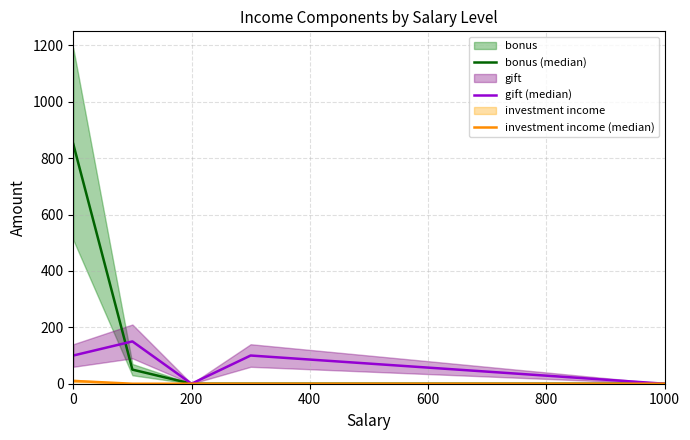

True or false: gift (median) has a value of -58 at 1000.

False